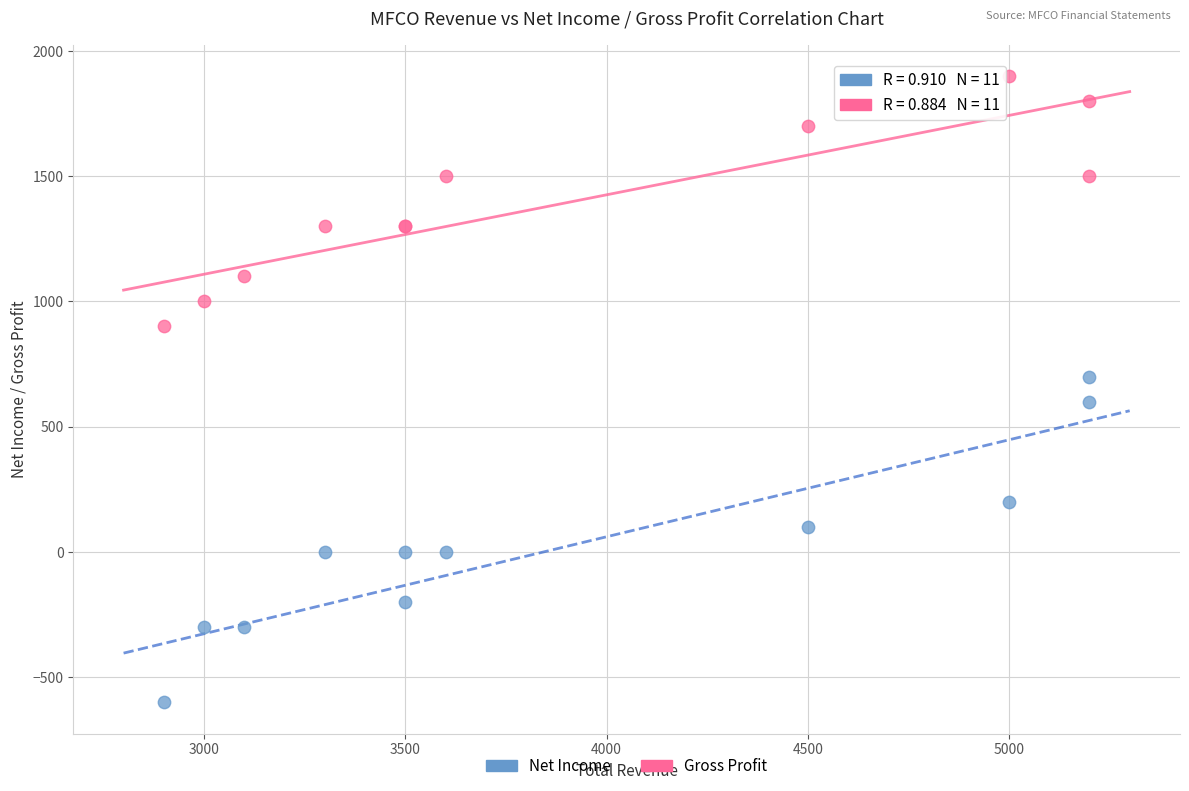

Which series reaches the minimum Y coordinate?

Net Income